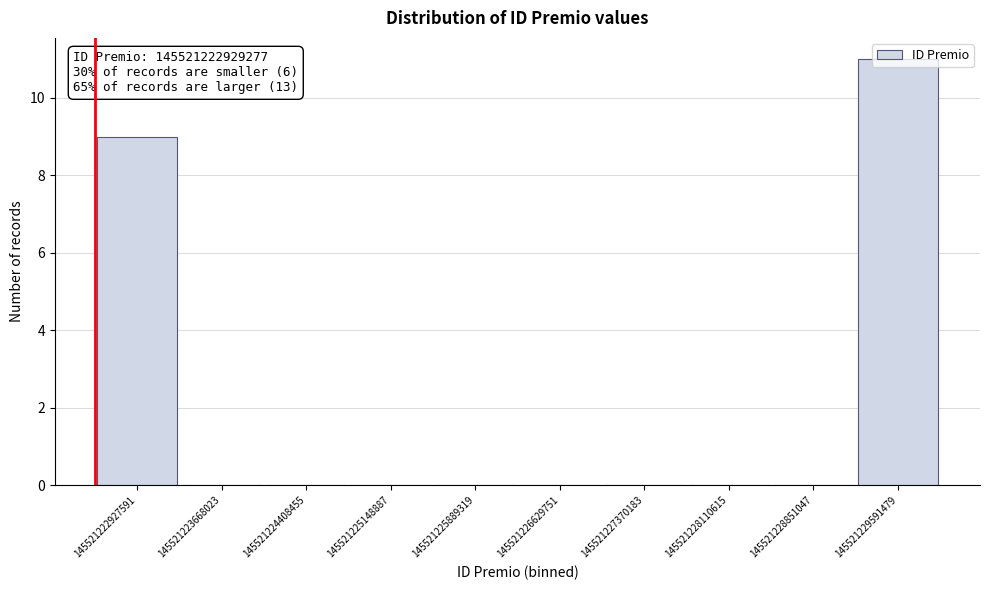

The chart shows a value of 11 at 145521229591479. True or false?

True